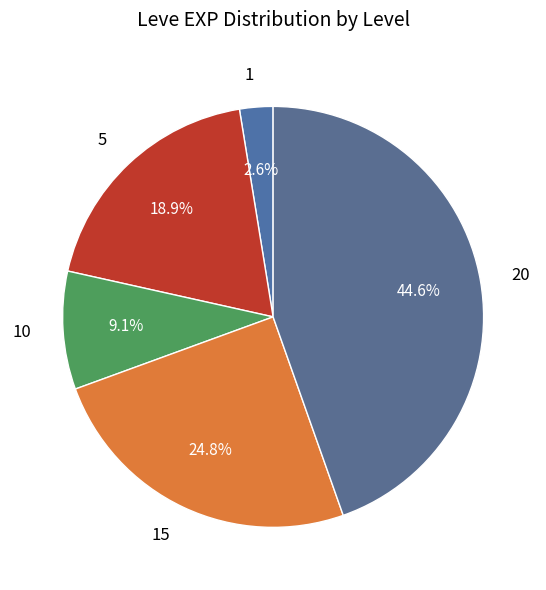

Is there a majority slice in this chart?

No